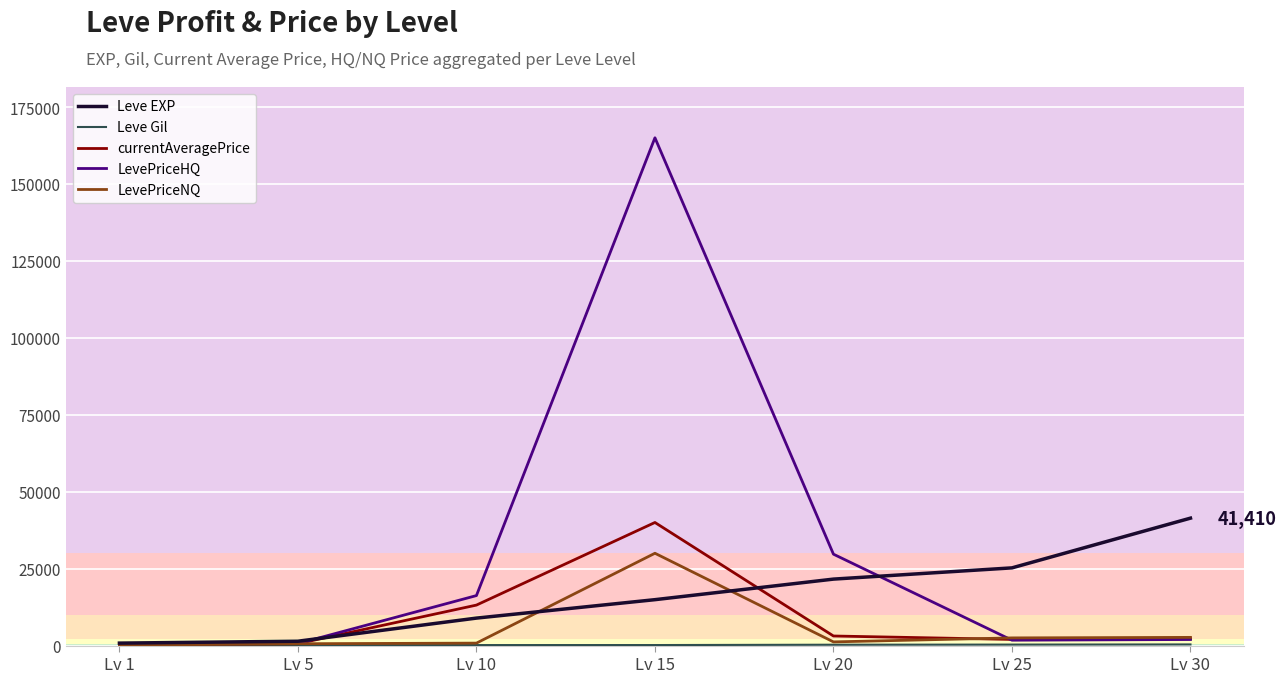

What is the minimum value shown in the chart?

113